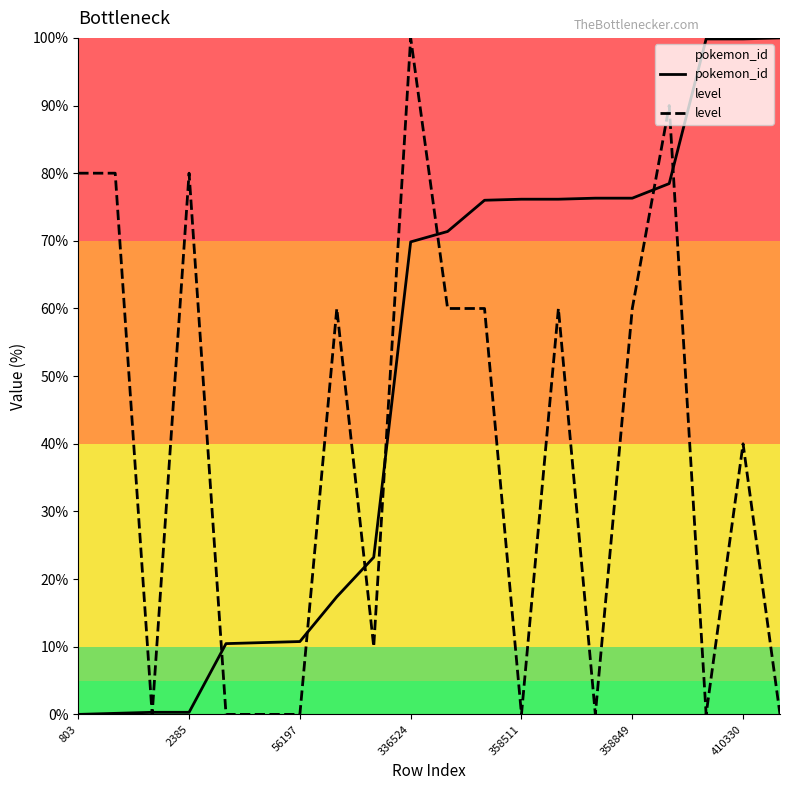

How many lines are shown in the chart?

2